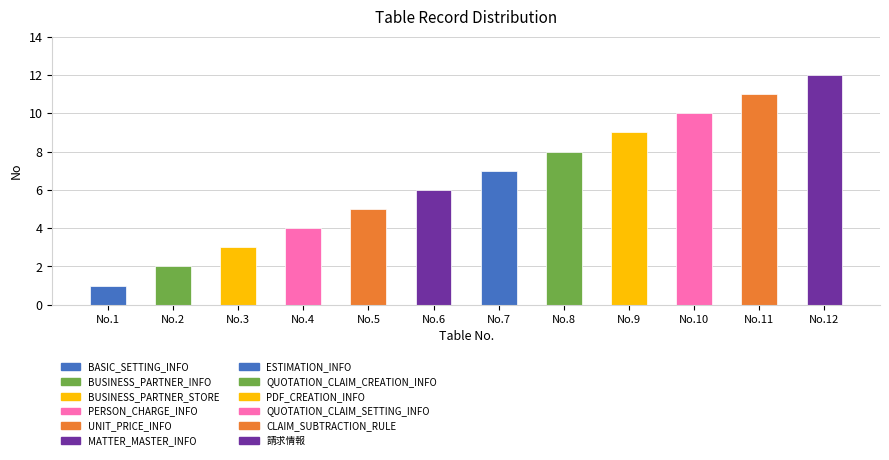

List the labels in order of value, largest first.

請求情報, CLAIM_SUBTRACTION_RULE, QUOTATION_CLAIM_SETTING_INFO, PDF_CREATION_INFO, QUOTATION_CLAIM_CREATION_INFO, ESTIMATION_INFO, MATTER_MASTER_INFO, UNIT_PRICE_INFO, PERSON_CHARGE_INFO, BUSINESS_PARTNER_STORE, BUSINESS_PARTNER_INFO, BASIC_SETTING_INFO